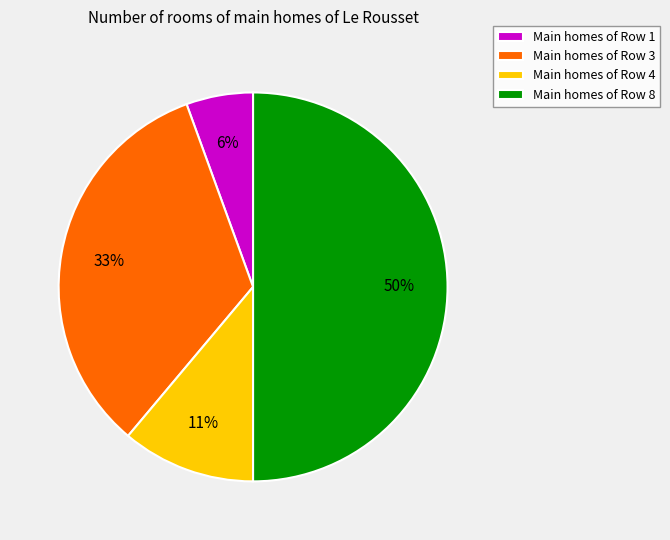

Does Main homes of Row 3 account for over 50% of the chart?

No